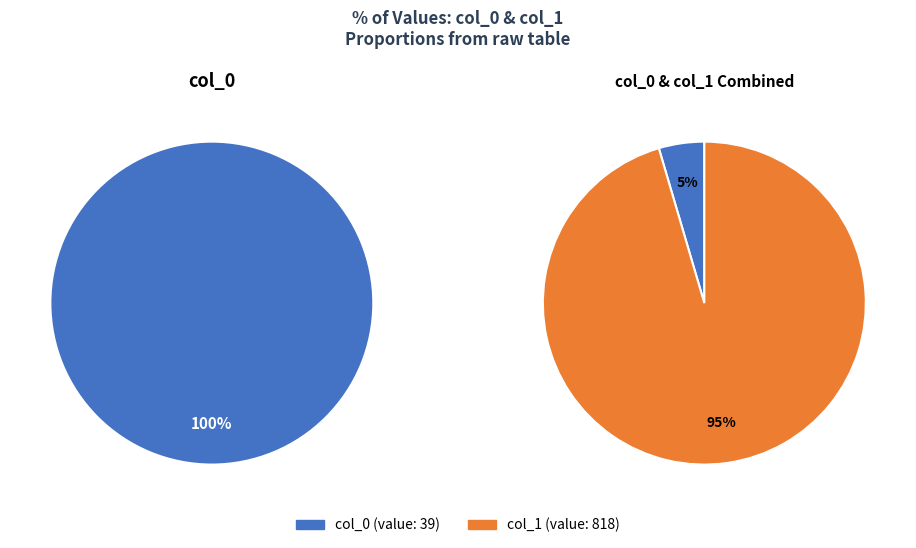

To the nearest percent, what percentage of the pie is col_0 (0)?

5%